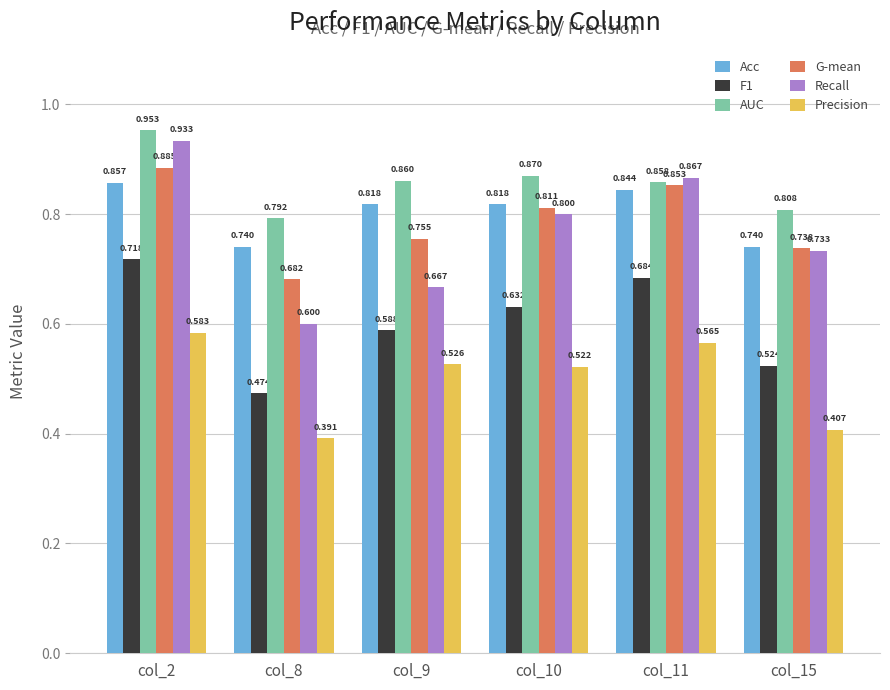

Which series changed the most between col_9 and col_15?

Precision